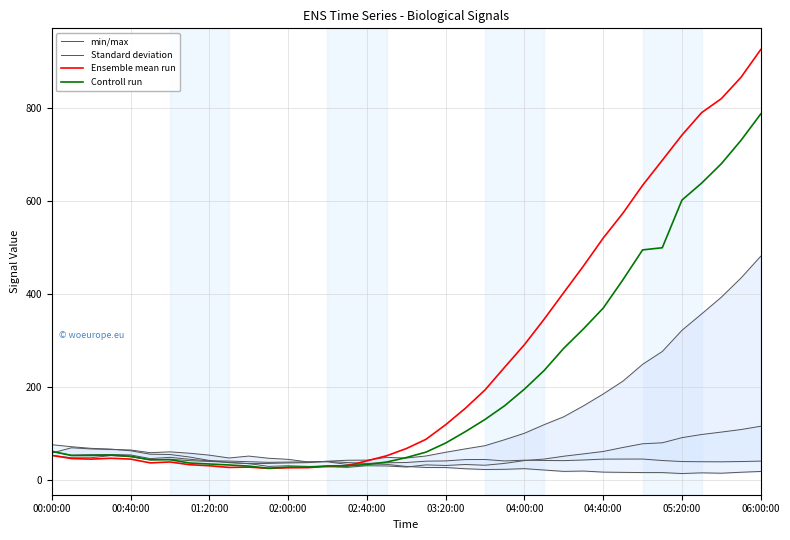

What is the maximum value for Controll run?

786.6